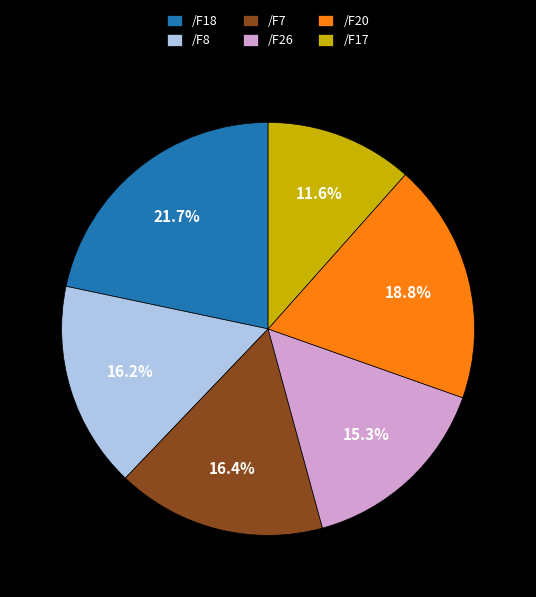

The /F18 slice represents 34% of the pie. True or false?

False